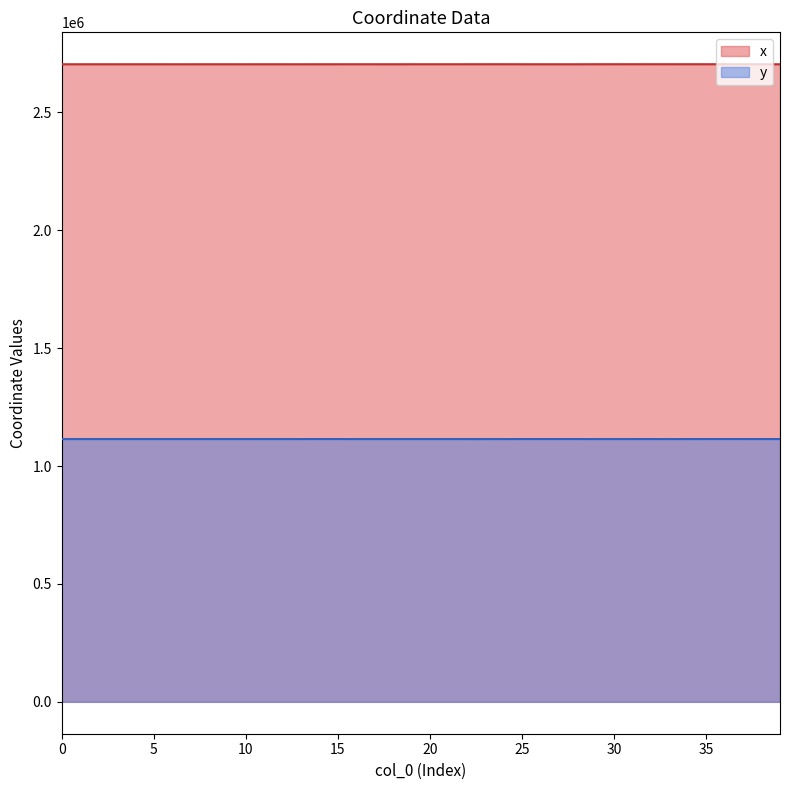

Reading left to right, transcribe all the data shown in this chart.

x: 2704350.9	2704347.2	2704358.1	2704335.6	2704375.5	2704355.6	2704319.4	2704338.2	2704383.4	2704339.9	2704315.7	2704391.7	2704338.7	2704307.8	2704378.8	2704390.1	2704404.3	2704400.4	2704329.6	2704426.4	2704408.7	2704432.5	2704433.0	2704439.1	2704463.1	2704382.8	2704351.0	2704334.7	2704295.9	2704499.2	2704474.6	2704508.7	2704479.9	2704504.1	2704475.0	2704473.9	2704469.2	2704317.9	2704316.8	2704278.1
y: 1114517.0	1114521.7	1114507.9	1114536.3	1114518.2	1114506.0	1114552.5	1114568.0	1114522.3	1114493.4	1114558.2	1114526.5	1114492.4	1114570.4	1114605.8	1114614.9	1114534.5	1114510.5	1114485.1	1114545.8	1114511.8	1114548.7	1114500.0	1114497.4	1114529.4	1114633.4	1114624.9	1114613.3	1114588.6	1114560.0	1114538.8	1114576.0	1114584.0	1114545.7	1114583.2	1114587.7	1114603.4	1114602.6	1114601.9	1114581.7